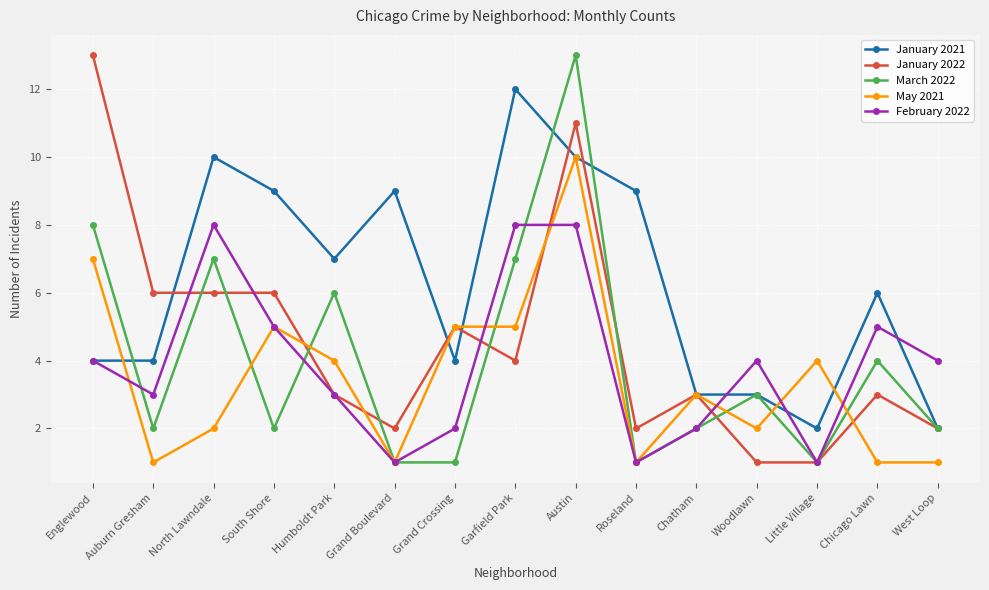

At which label does January 2022 first exceed 3?

Englewood